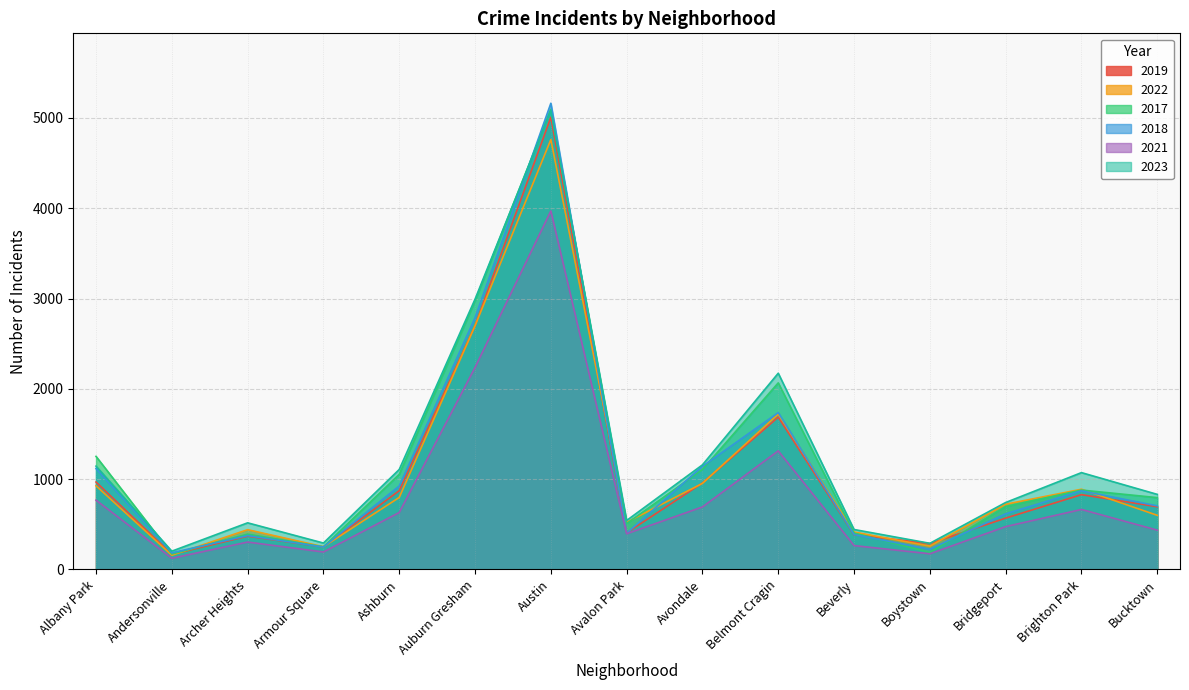

What is the maximum value for 2018?

5163